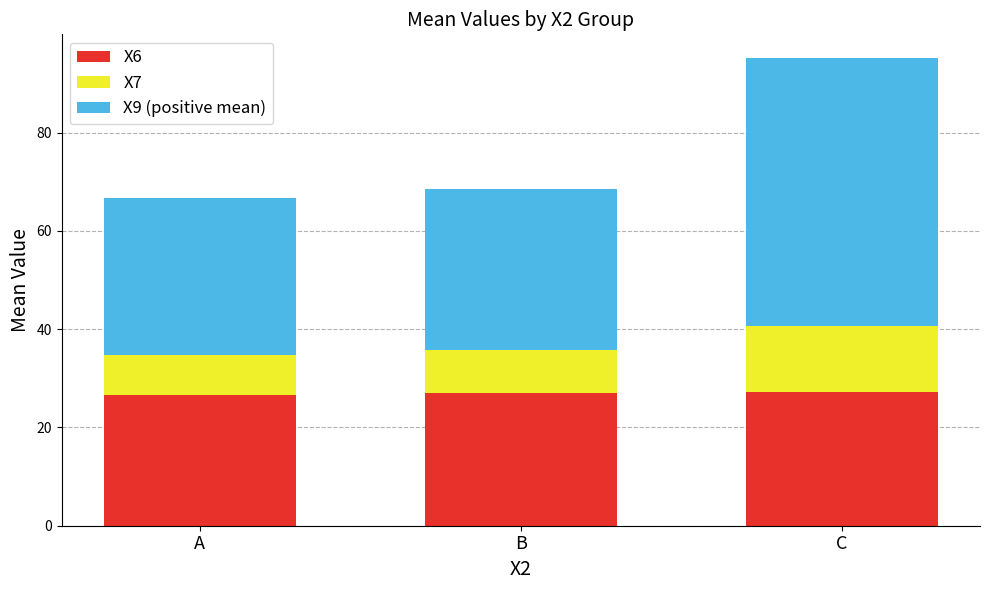

What is the sum of the X6 values at A and C?

53.6